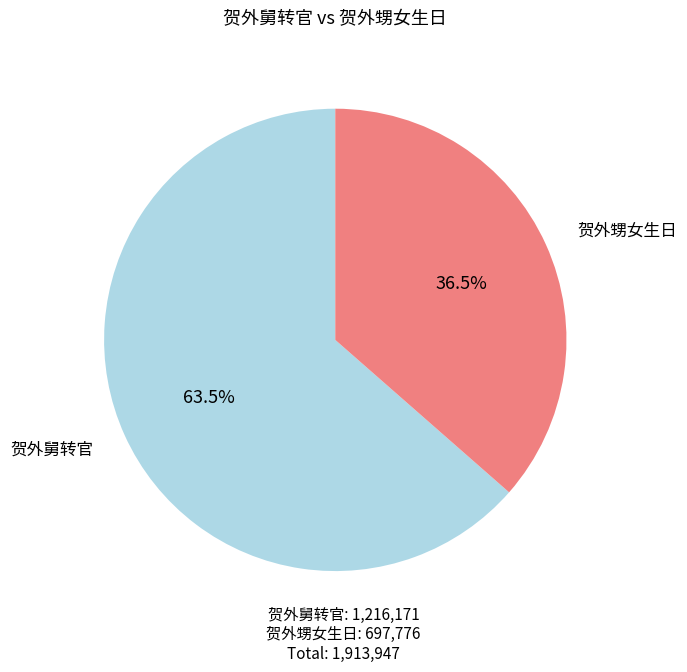

How much of the chart is everything except 贺外舅转官?

36.5%